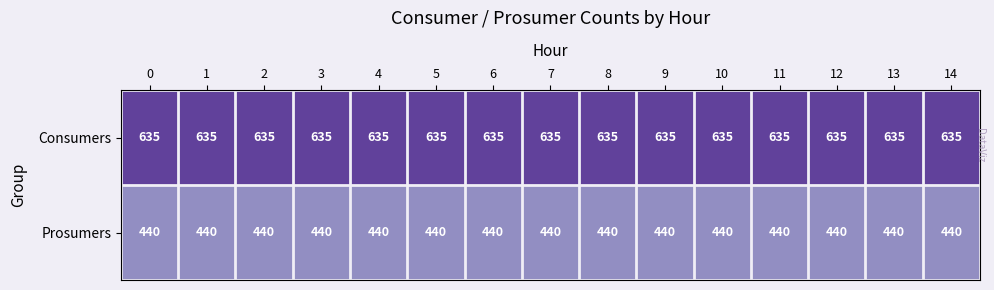

At how many categories does at least one series exceed 447?

15